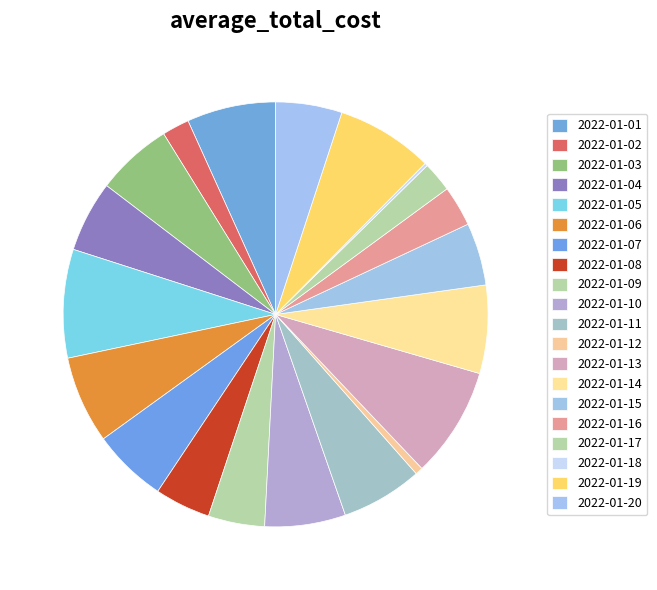

What percentage is the 2022-01-08 slice, to the nearest percent?

4%